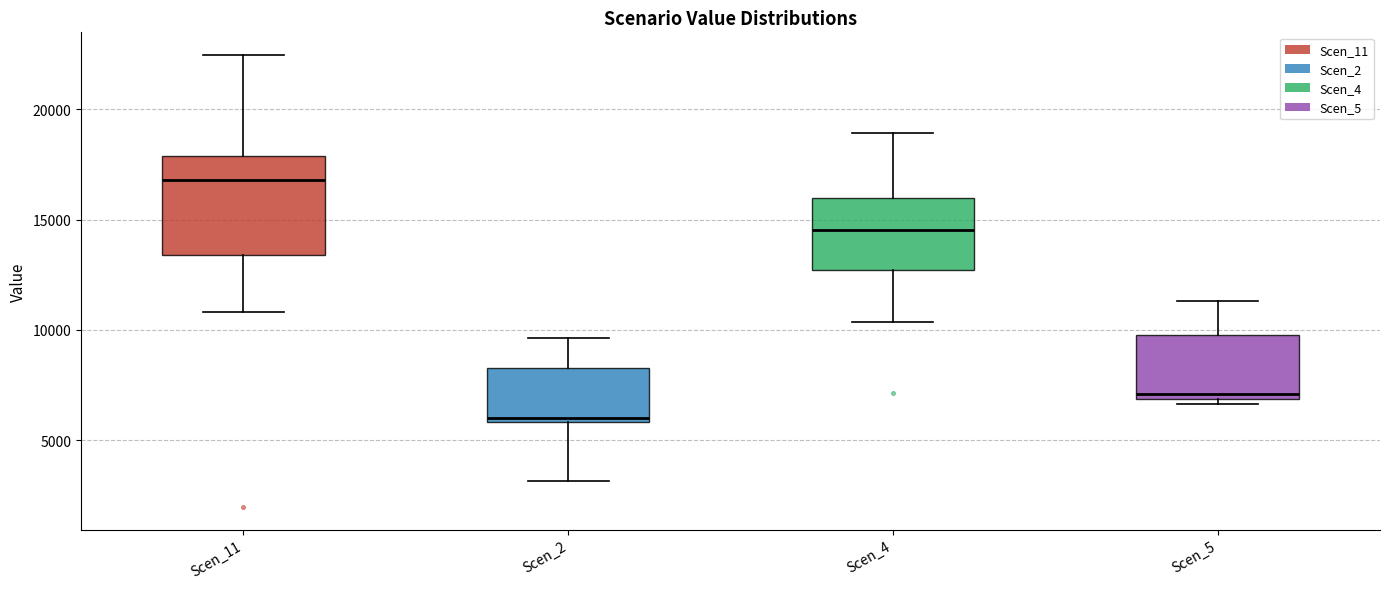

Reading left to right, transcribe this box plot: for each box, give where its median line is, the range the box spans, and where its two whiskers end, as read against the y-axis. The values are not printed on the chart, so give them approximately, as read against the axis.

Scen_11: median 17000, box 13500 to 18000, whiskers 11000 to 22500
Scen_2: median 6000 (just above the box's lower edge), box 6000 to 8500, whiskers 3000 to 9500
Scen_4: median 14500, box 12500 to 16000, whiskers 10500 to 19000
Scen_5: median 7000 (just above the box's lower edge), box 7000 to 10000, whiskers 6500 to 11500